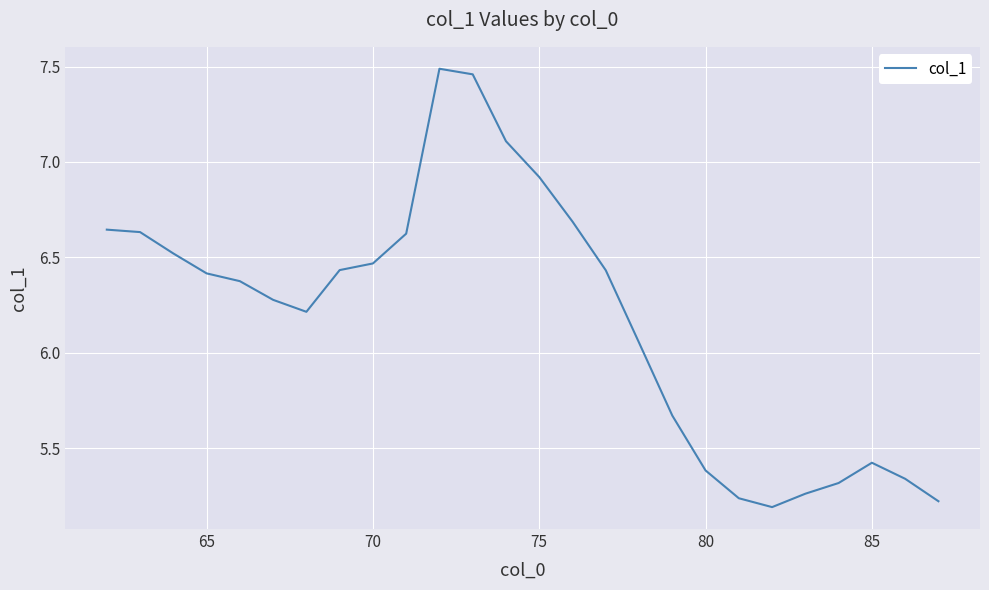

How many lines are shown in the chart?

1